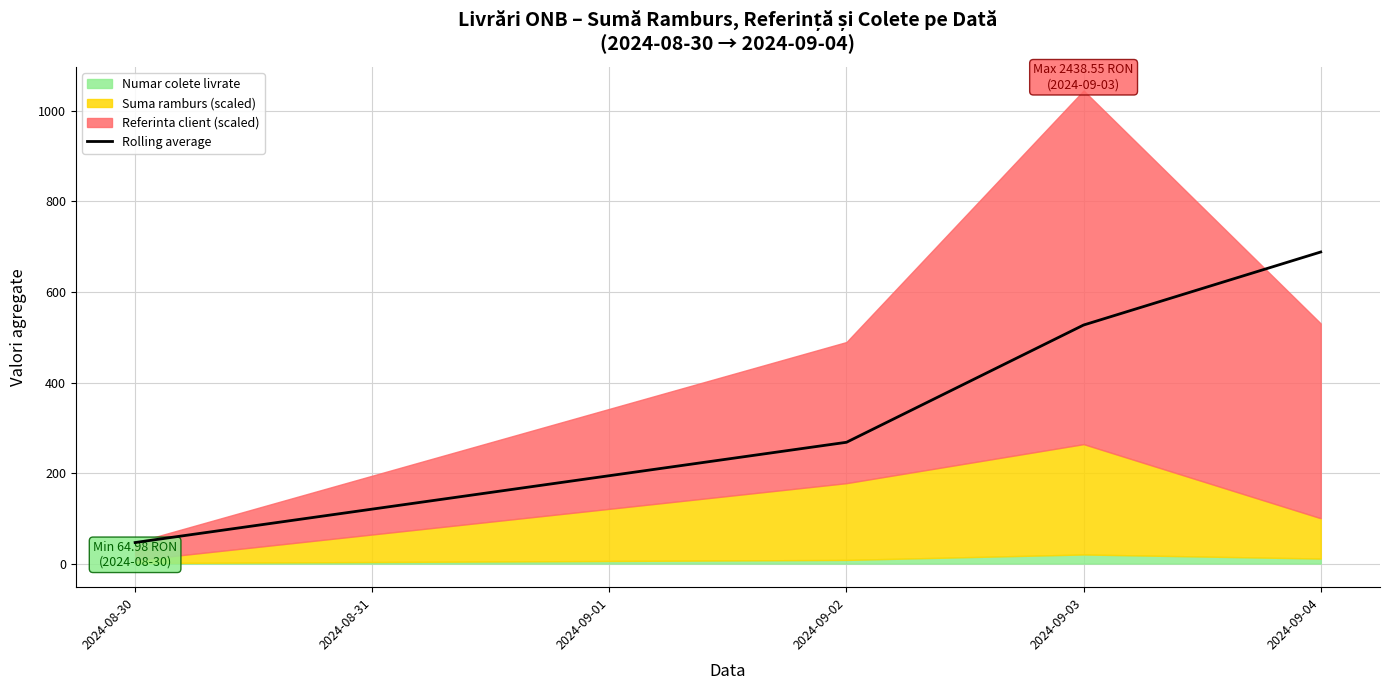

Which category has the highest value in the Rolling average series?

2024-09-04